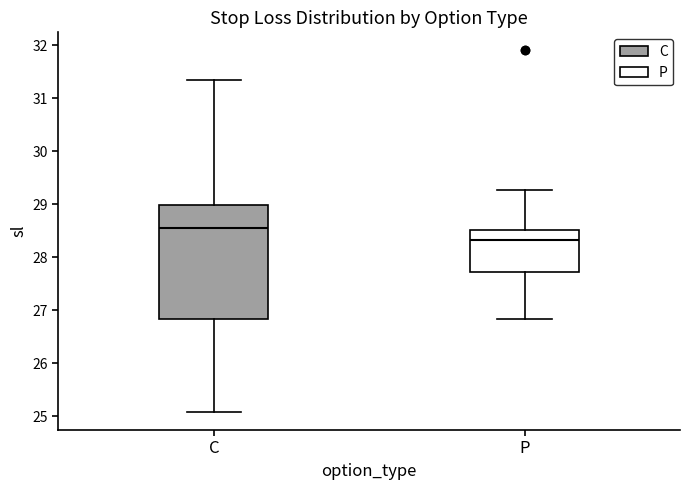

Reading left to right, read every box against the y-axis: the position of its median line, the range the box covers, and the ends of its whiskers. The values are not printed on the chart, so give them approximately, as read against the axis.

C: median 28.5, box 26.8 to 29.0, whiskers 25.1 to 31.4
P: median 28.3, box 27.7 to 28.5, whiskers 26.8 to 29.3